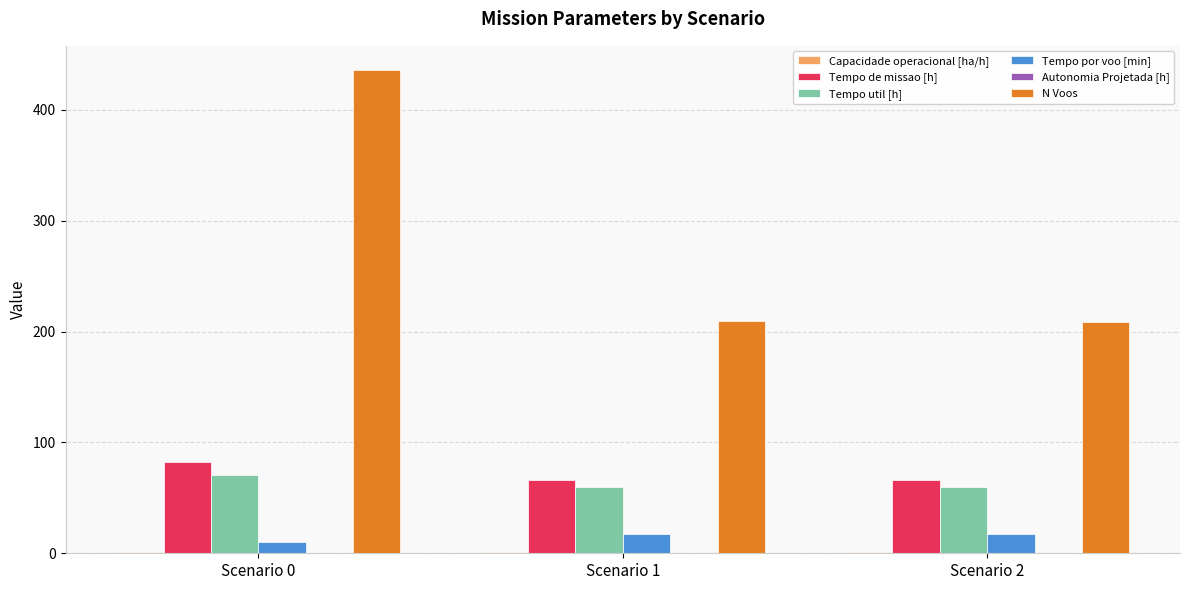

What is the greatest value displayed?

436.0